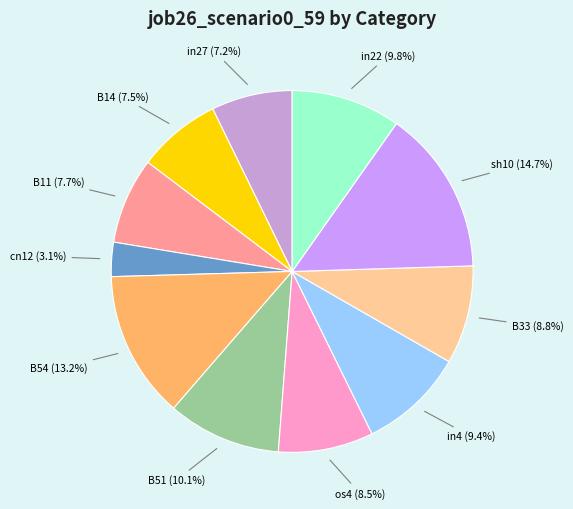

Does in22 account for over 50% of the chart?

No